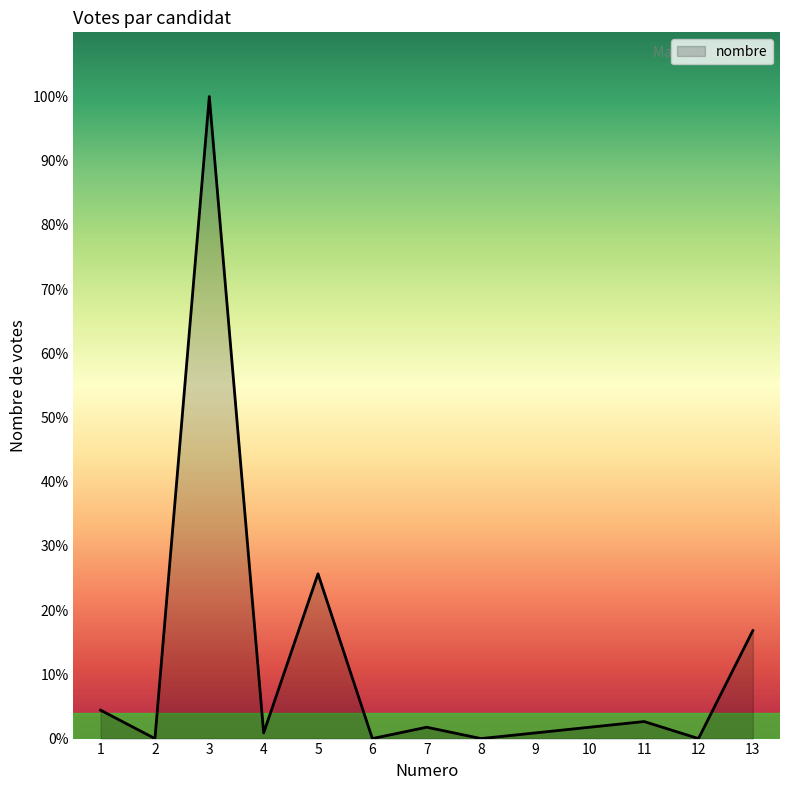

What is the difference between the maximum and minimum values?

113